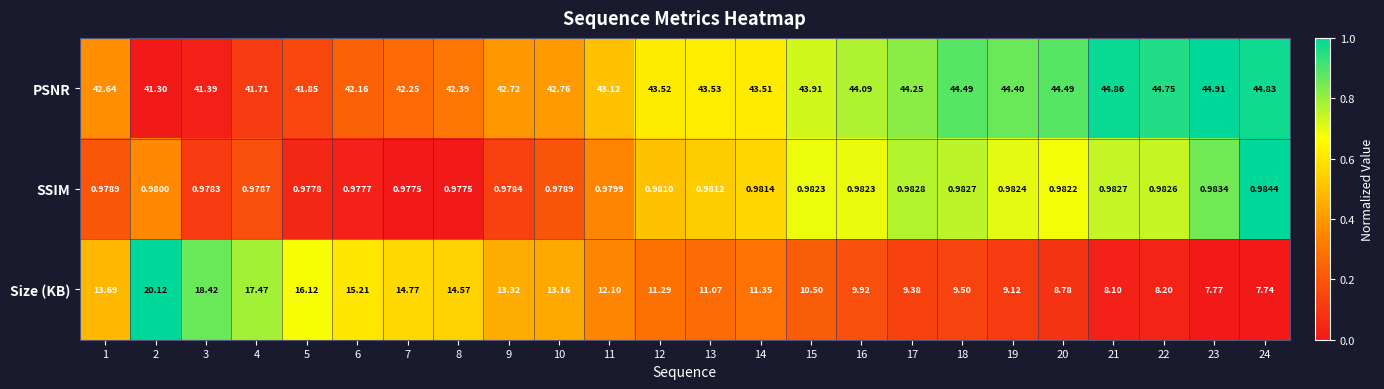

What is the maximum value shown in the chart?

44.9